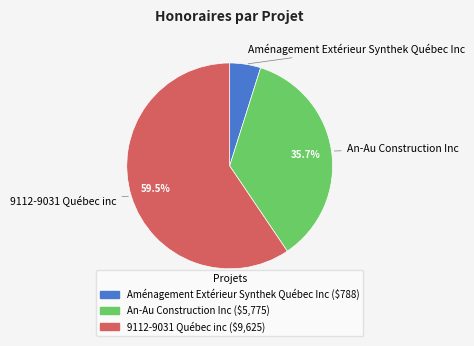

To the nearest percent, what portion does An-Au Construction Inc represent?

36%